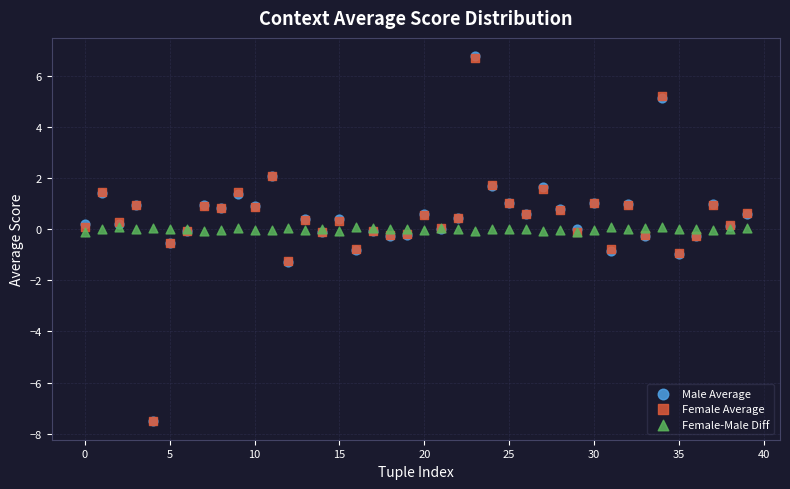

What are all the series names shown in the legend?

Male Average, Female Average, Female-Male Diff